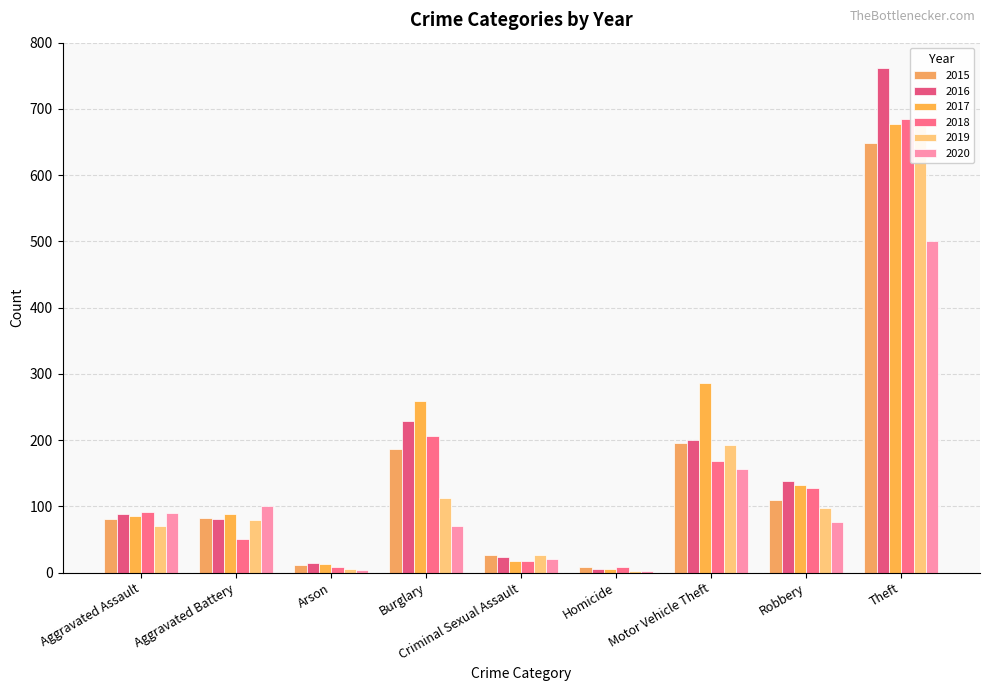

Is the value of 2018 at Criminal Sexual Assault greater than the value of 2020 at Motor Vehicle Theft?

No